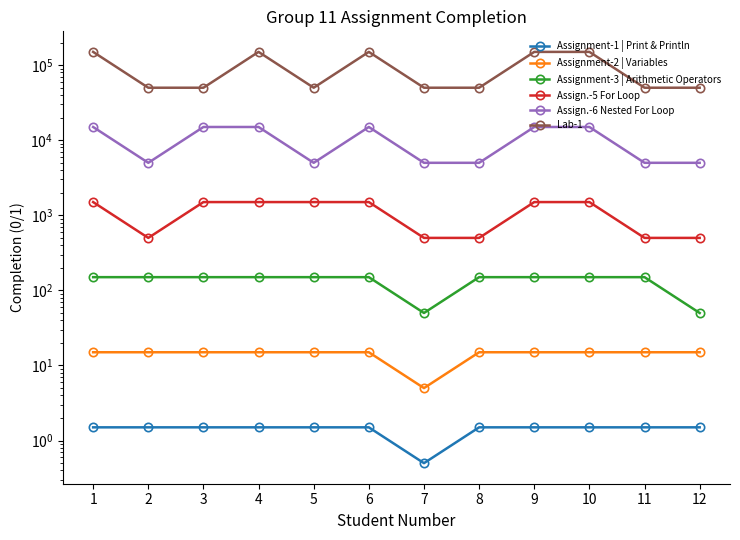

List the series in order of their peak value, lowest first.

Assignment-1 | Print & Println, Assignment-2 | Variables, Assignment-3 | Arithmetic Operators, Assign.-5 For Loop, Assign.-6 Nested For Loop, Lab-1